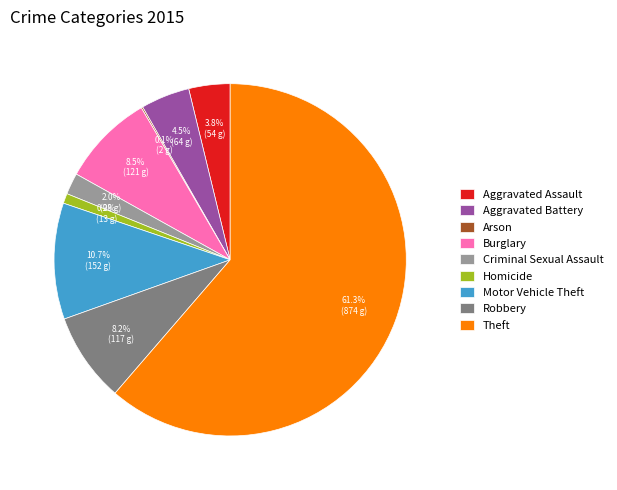

To the nearest percent, what is the difference between the largest and smallest slice percentages?

61%